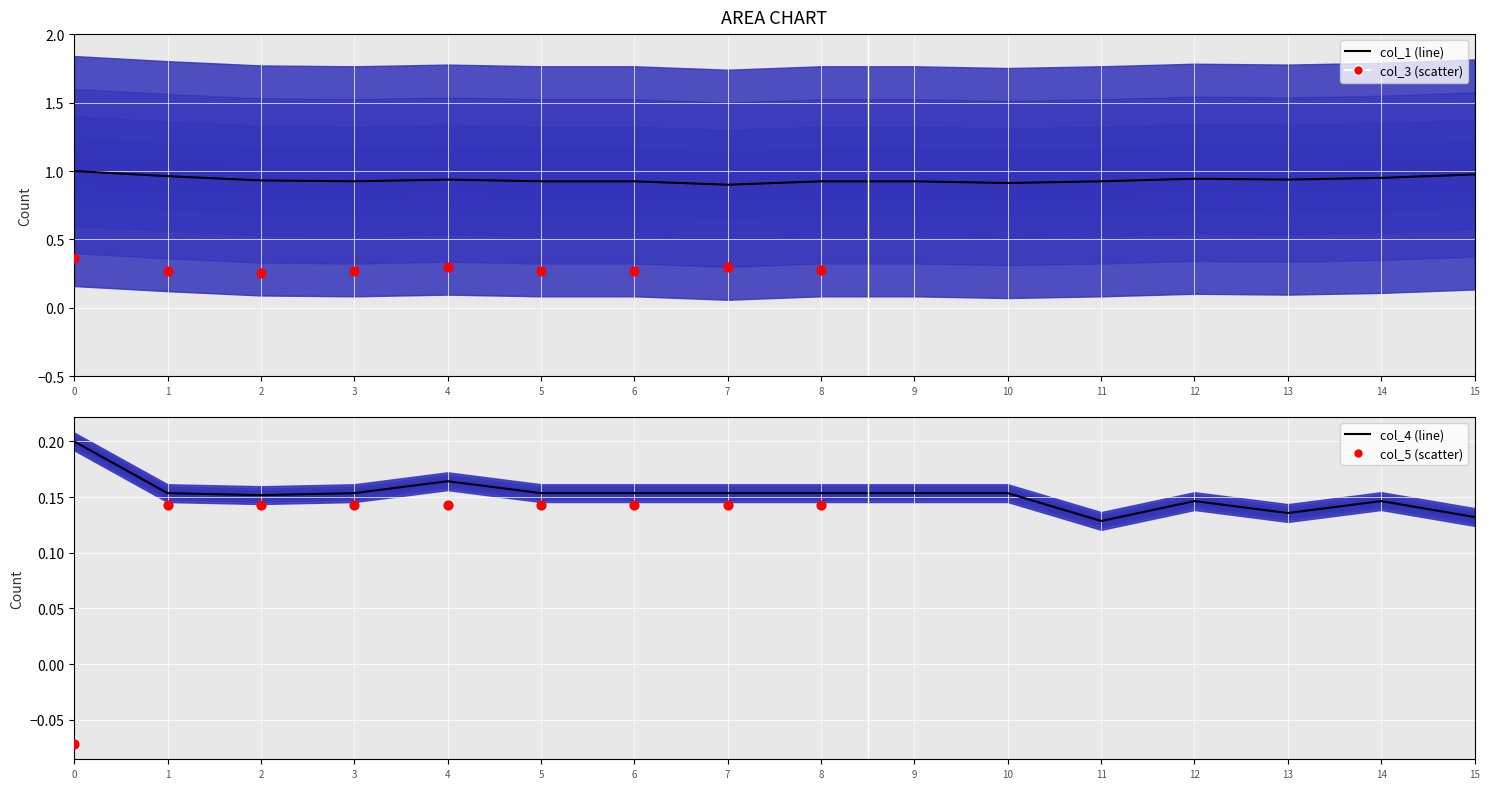

At how many categories does at least one series exceed 0?

16